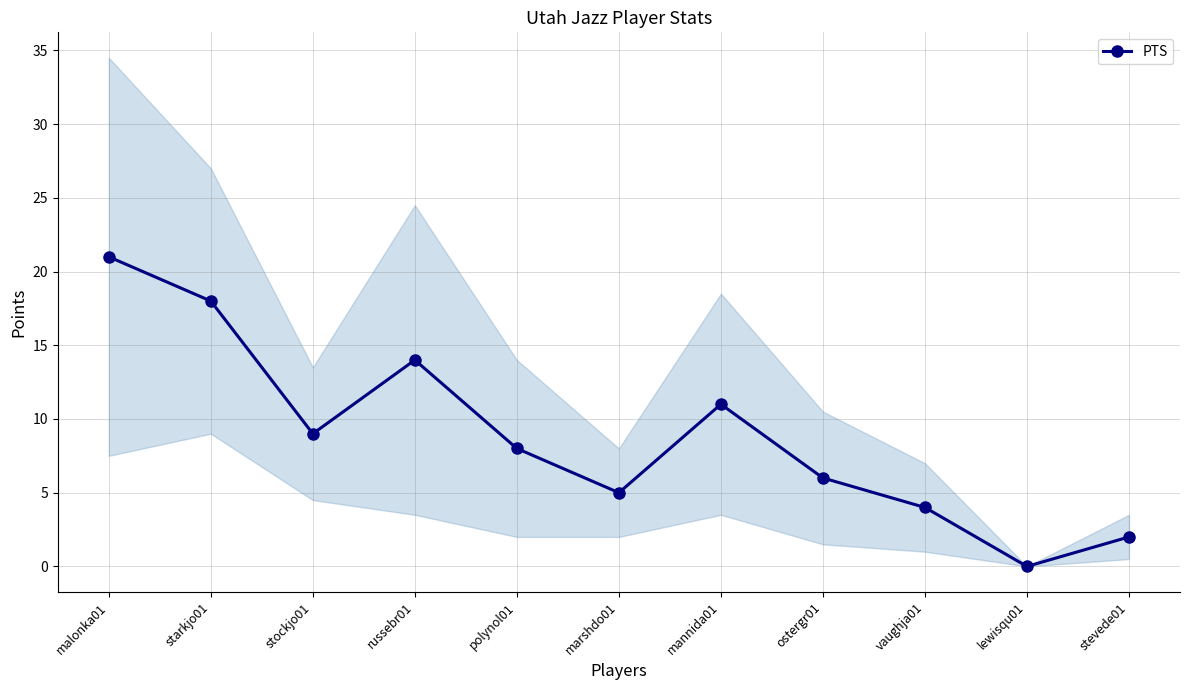

Reading left to right, extract all data points from this chart.

21	18	9	14	8	5	11	6	4	0	2